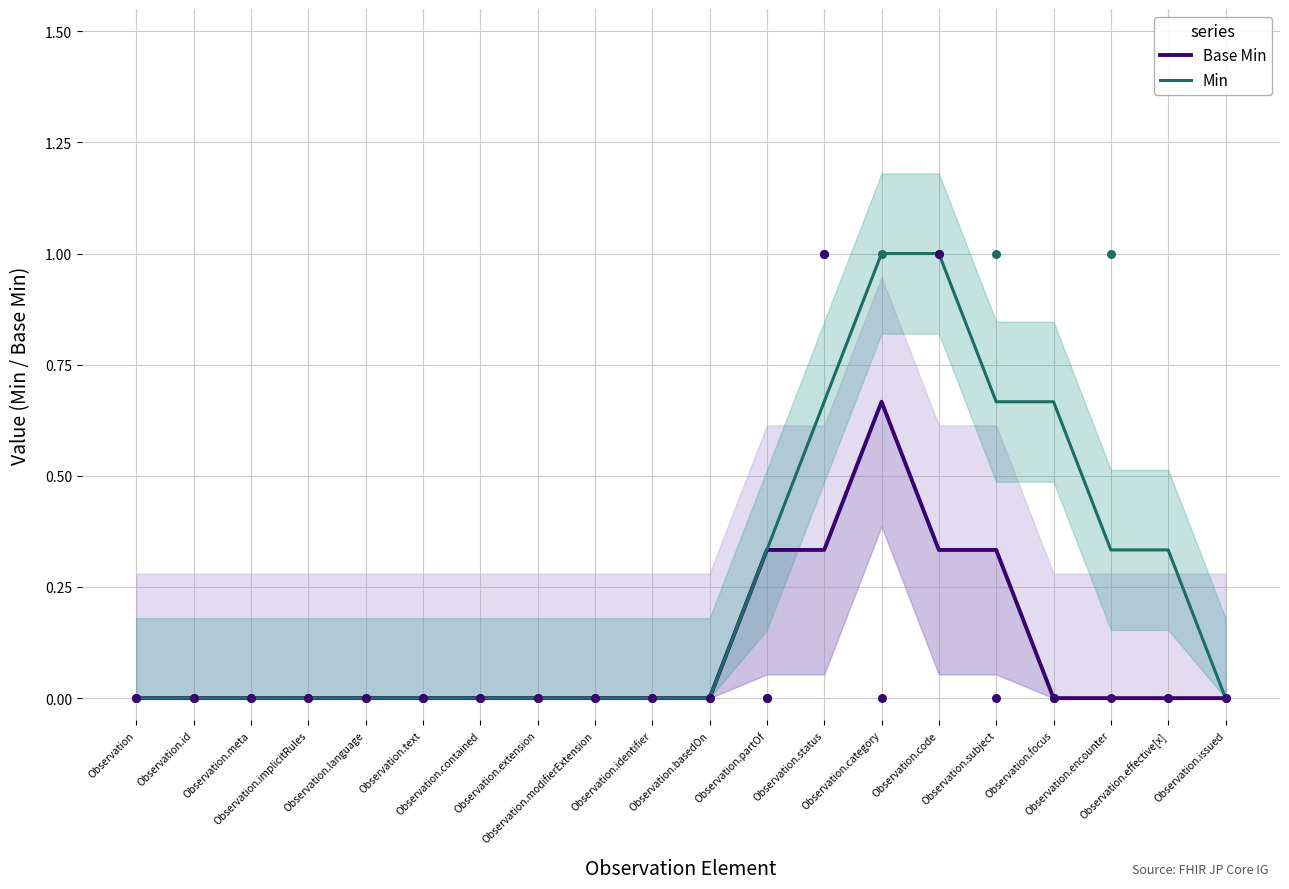

What are all the series names shown in the legend?

Base Min, Min